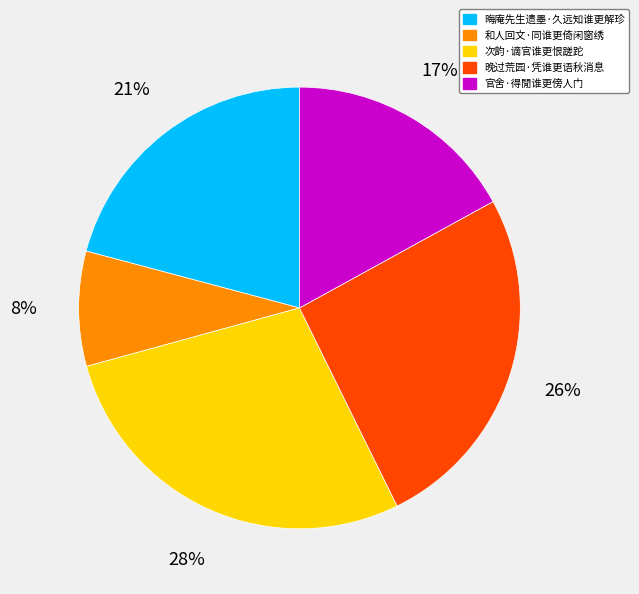

Combined, do 次韵·谪官谁更恨蹉跎 and 晚过荒园·凭谁更语秋消息 account for over 50%?

Yes